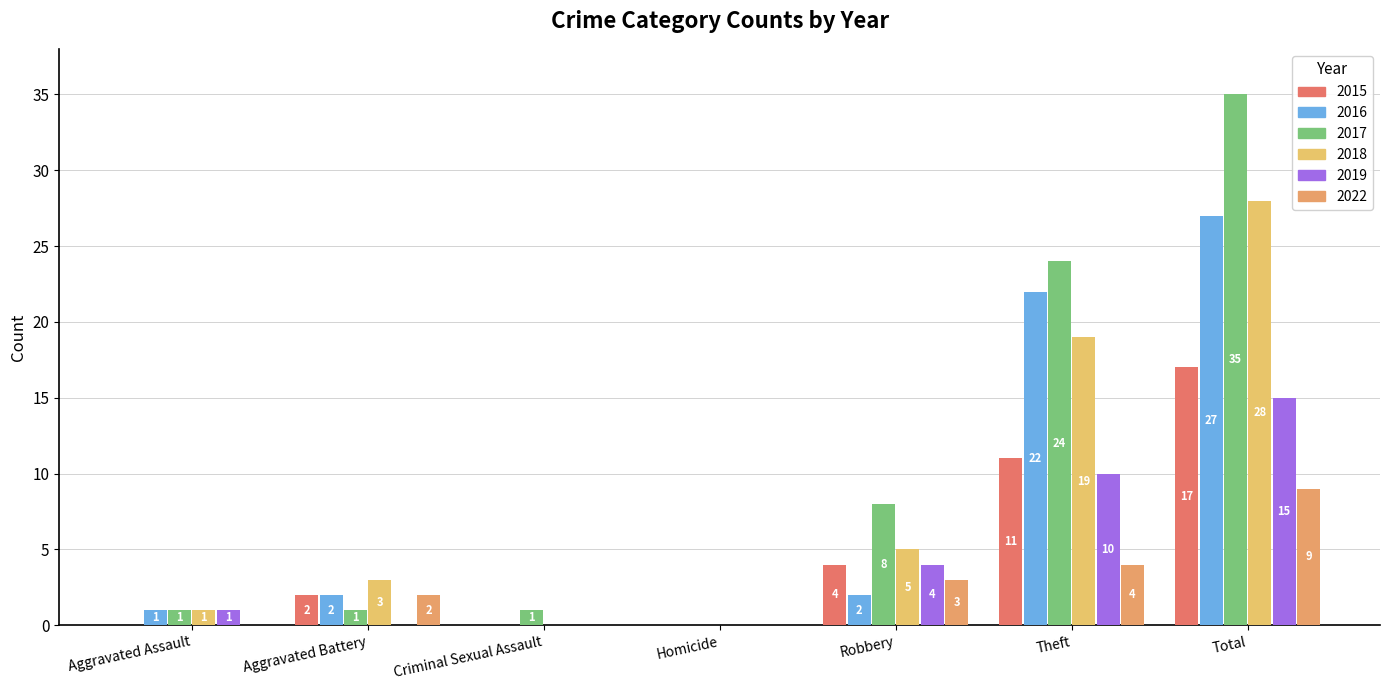

How many categories are shown in the chart?

7